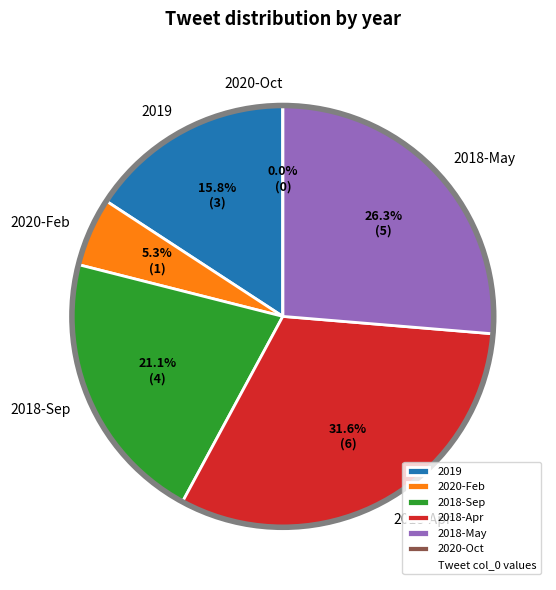

What is the change in value from 2020-Feb to 2020-Oct?

-1